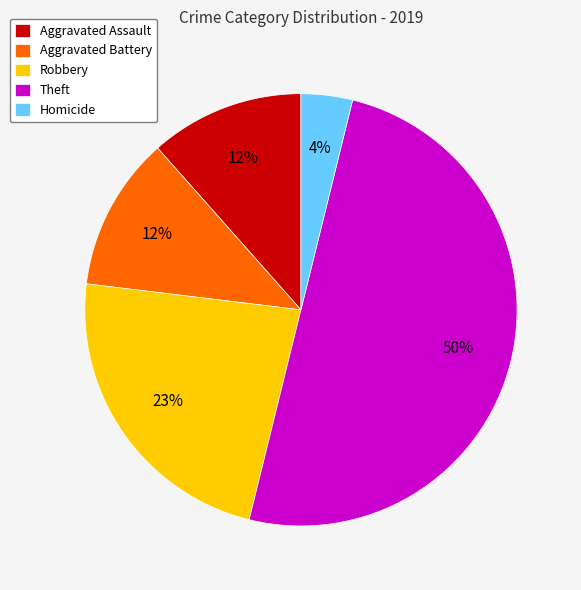

Combined, do Homicide and Aggravated Battery account for over 50%?

No